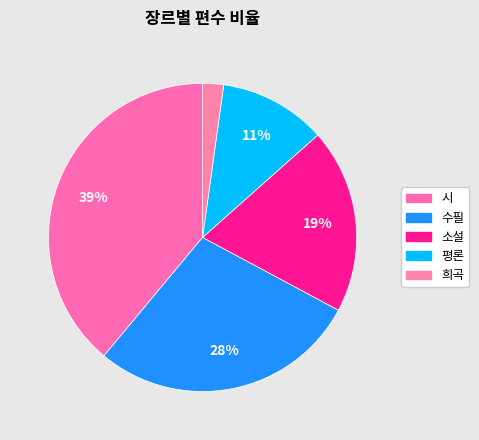

What percentage do 소설 and 수필 together represent?

47.6%